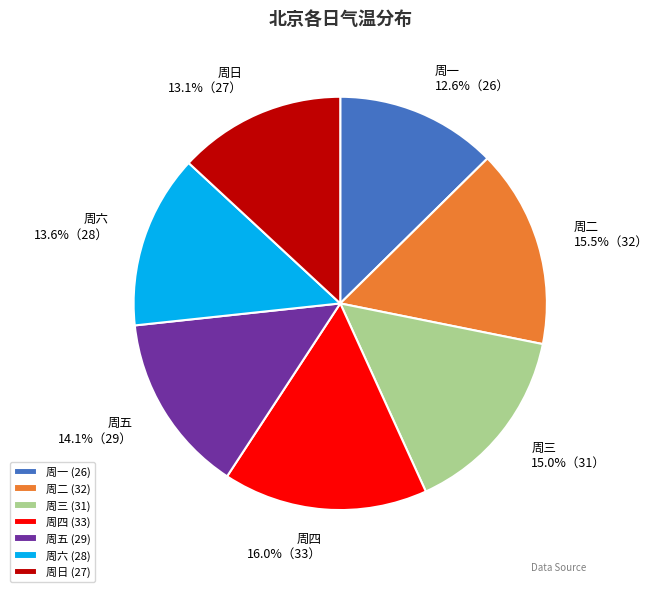

Which has a higher value, 周一 (26) or 周三 (31)?

周三 (31)